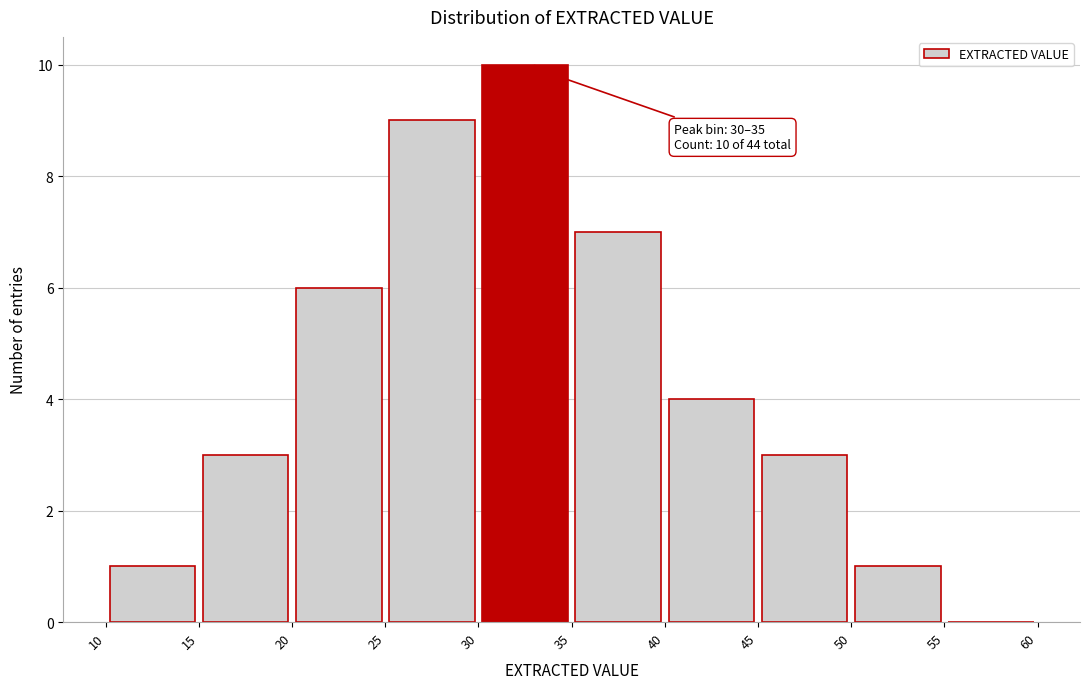

Which range on the x-axis has the tallest bar?

30 to 35